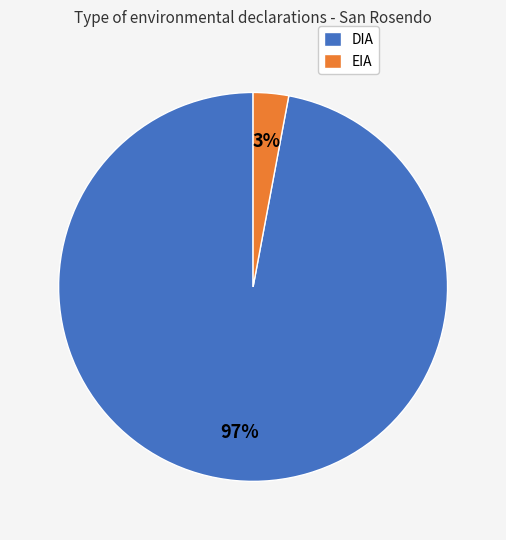

Does EIA represent more than half of the total?

No